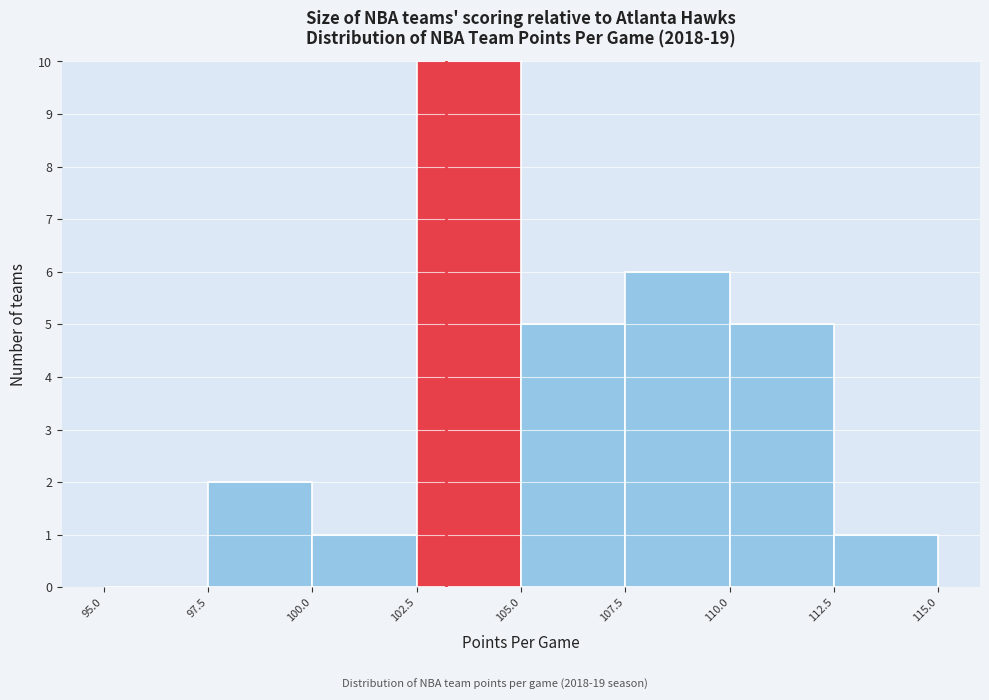

Which range on the x-axis has the tallest bar?

102.5 to 105.0